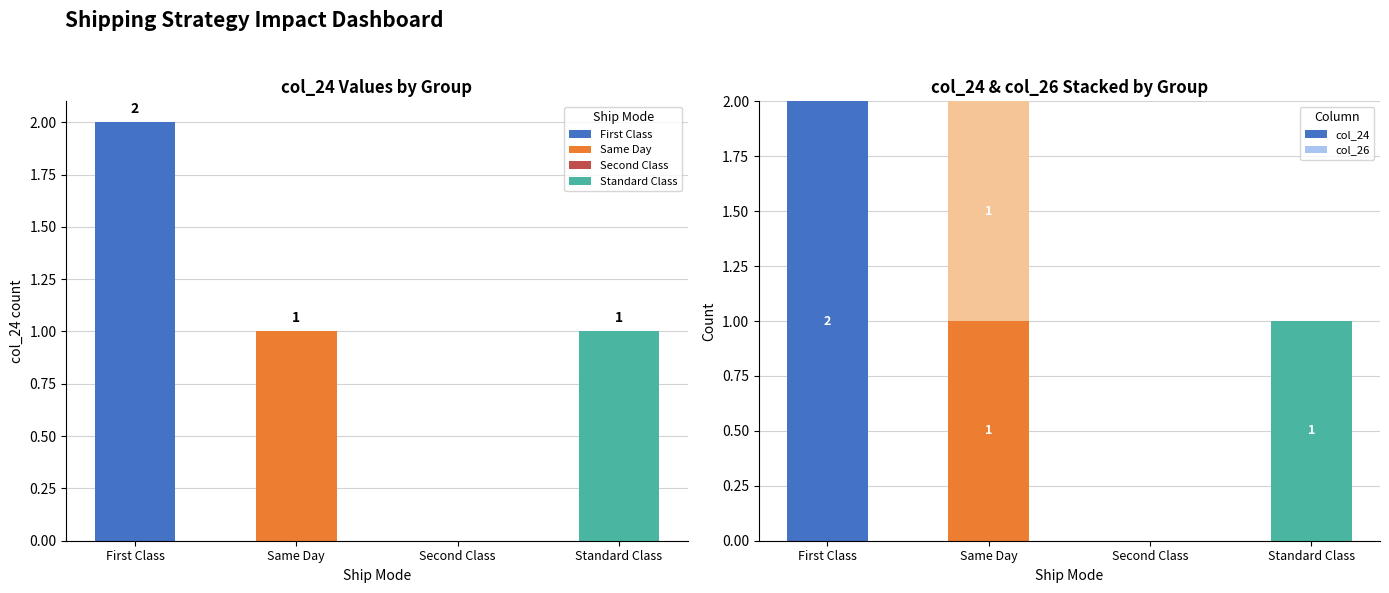

What is the average value of the col_24 series?

1